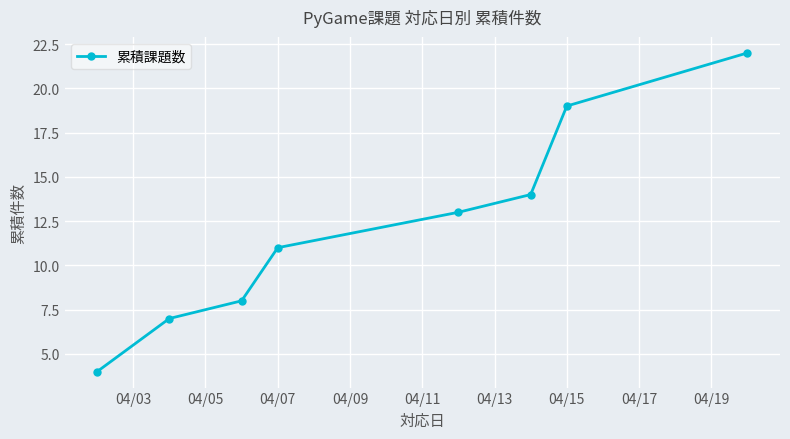

True or false: the data has more than 1 interior local peaks.

False